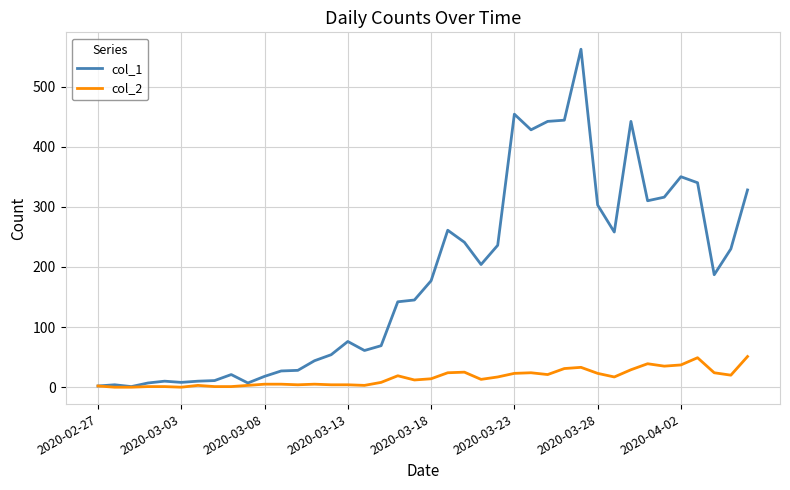

Which series has the widest spread of values?

col_1